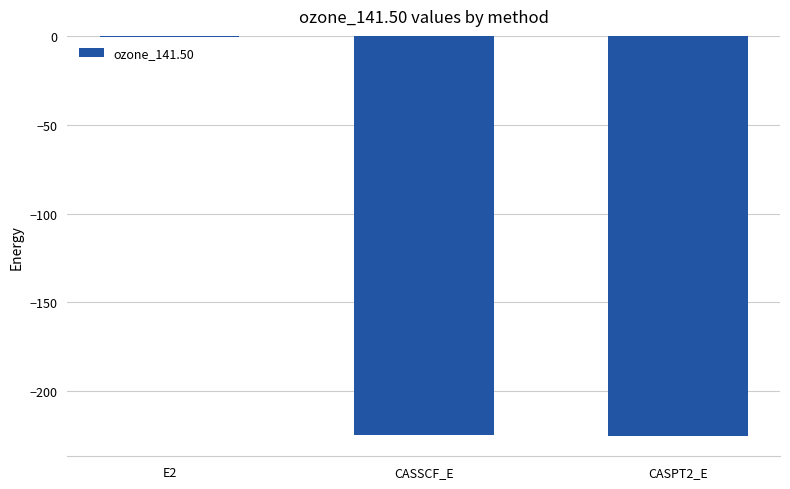

What is the sum of all values?

-450.5